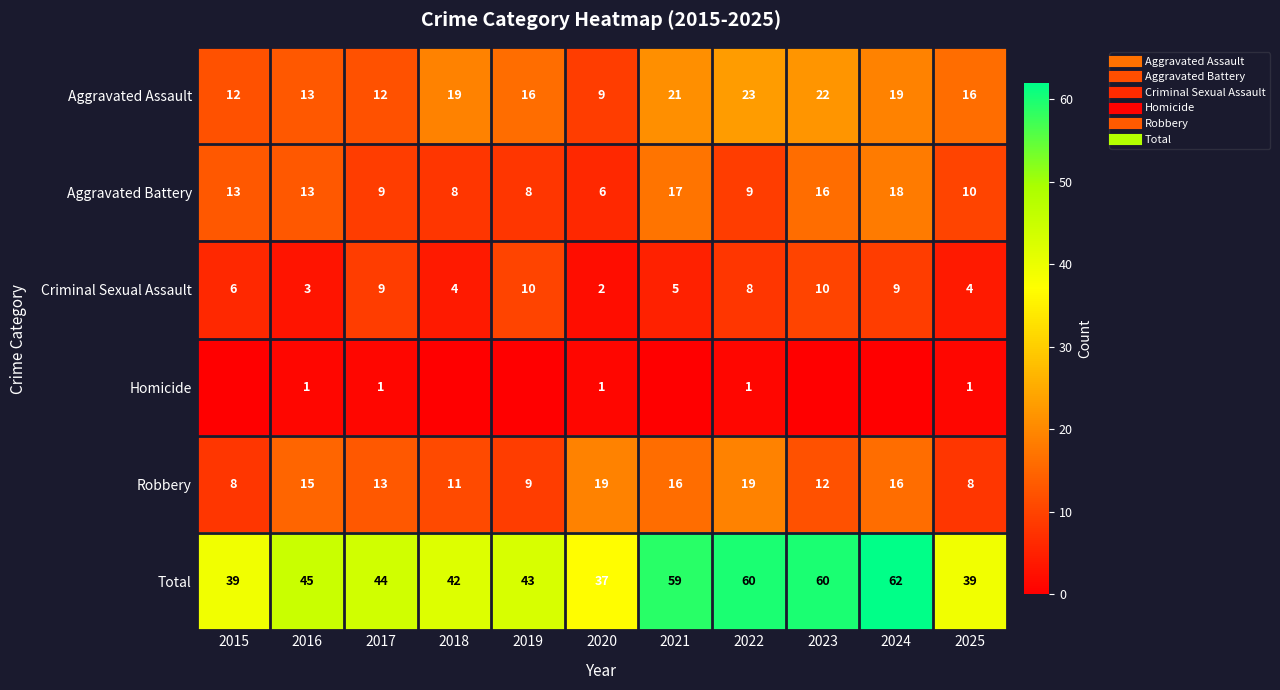

Is it true that Aggravated Battery equals 3 at 2018?

False